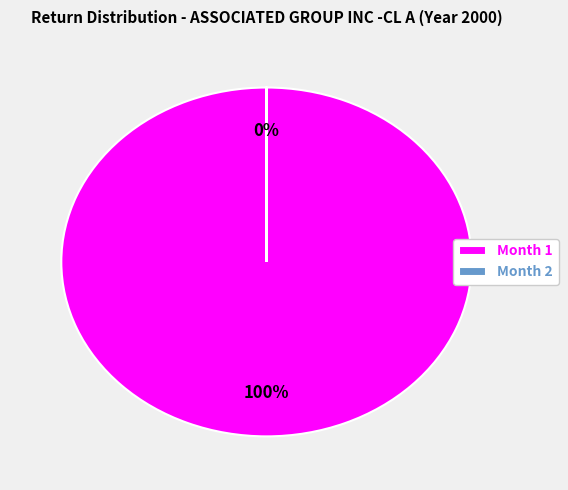

Rank the categories by value from lowest to highest.

Month 2, Month 1